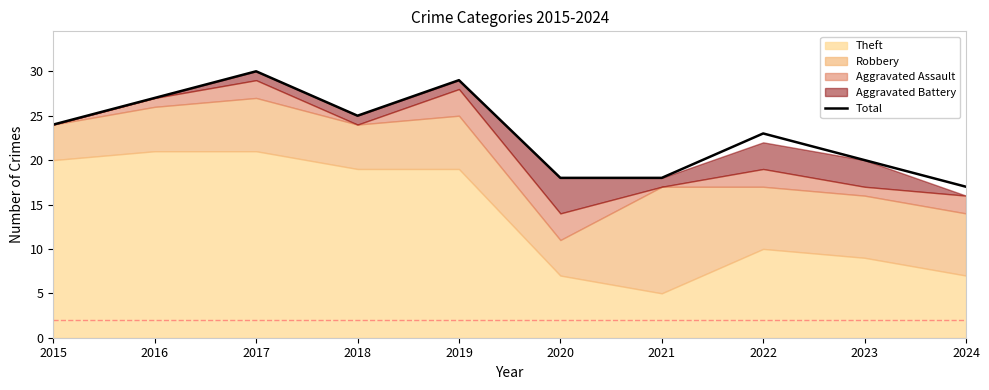

Is it true that the value at 2016 is 27?

True